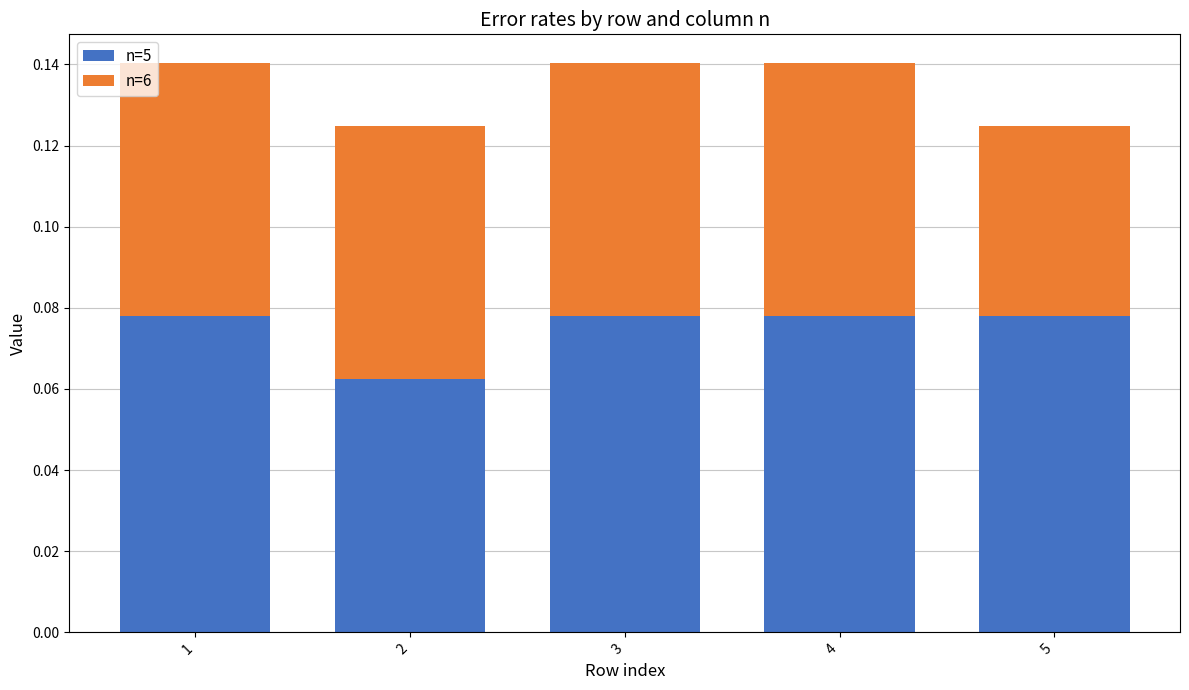

The n=5 series shows 0.0 at 1. True or false?

False